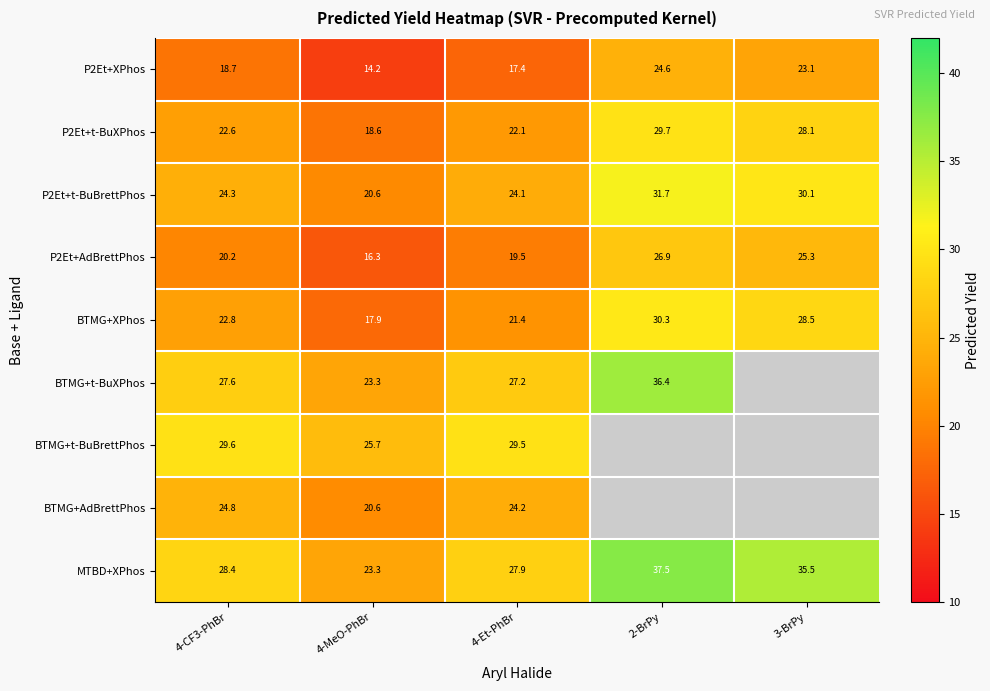

List the labels in order of BTMG+XPhos value, smallest first.

4-MeO-PhBr, 4-Et-PhBr, 4-CF3-PhBr, 3-BrPy, 2-BrPy